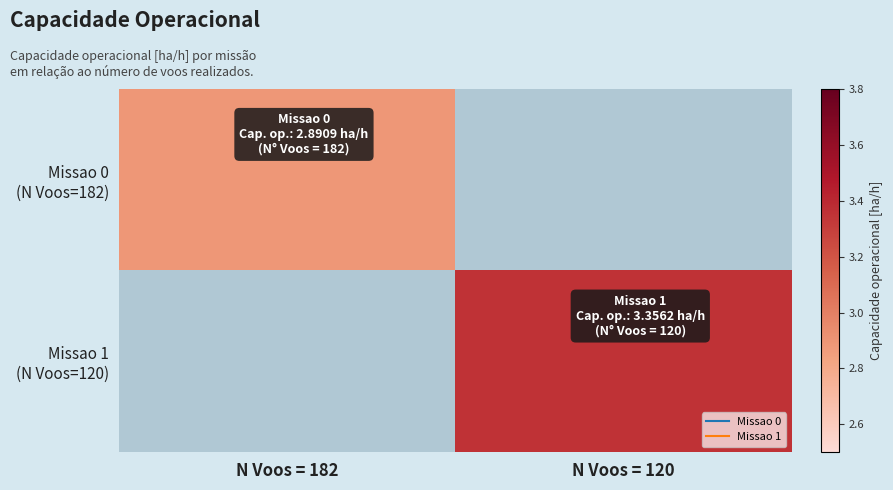

Which has a higher value, N Voos = 120 or N Voos = 182?

N Voos = 182